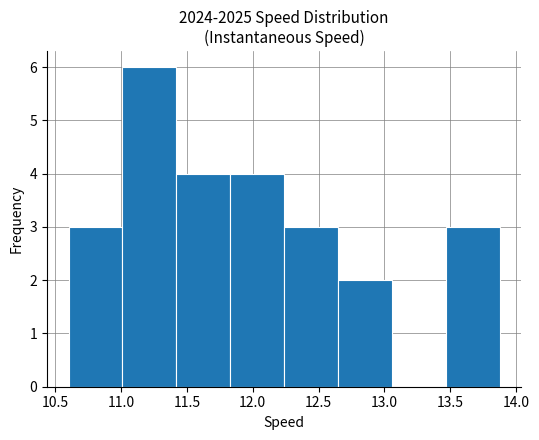

Reading left to right, list every bar in this chart as the range it spans on the x-axis followed by its height. Neither the bar edges nor the heights are printed on the chart, so give them approximately, as read against the axes.

10.60 to 11.00: 3
11.00 to 11.40: 6
11.40 to 11.85: 4
11.85 to 12.25: 4
12.25 to 12.65: 3
12.65 to 13.05: 2
13.05 to 13.45: 0
13.45 to 13.85: 3